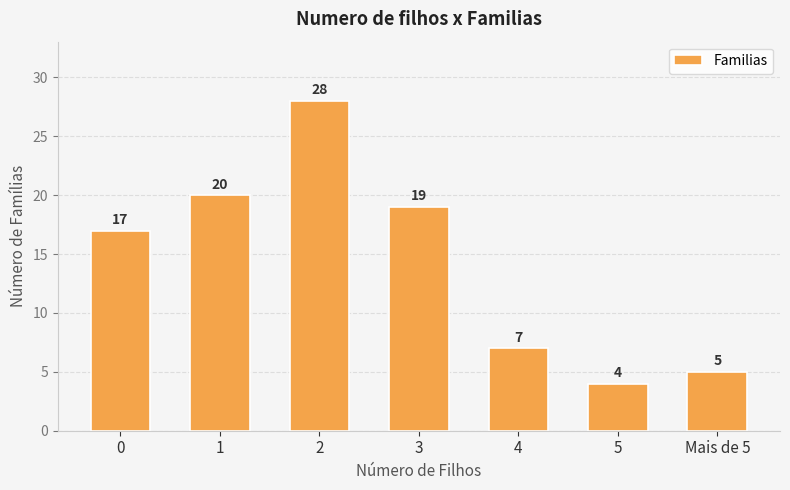

How many distinct data groups are displayed?

1